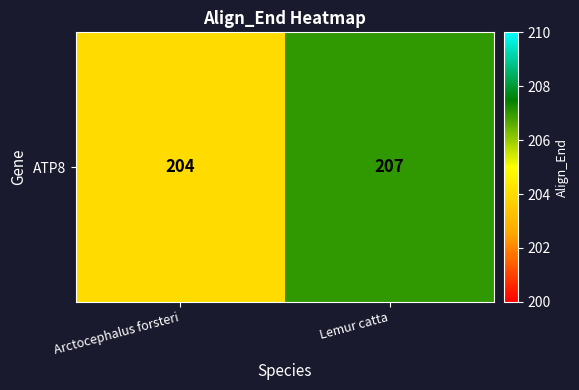

Reading right to left, list all the values displayed in this chart.

207	204